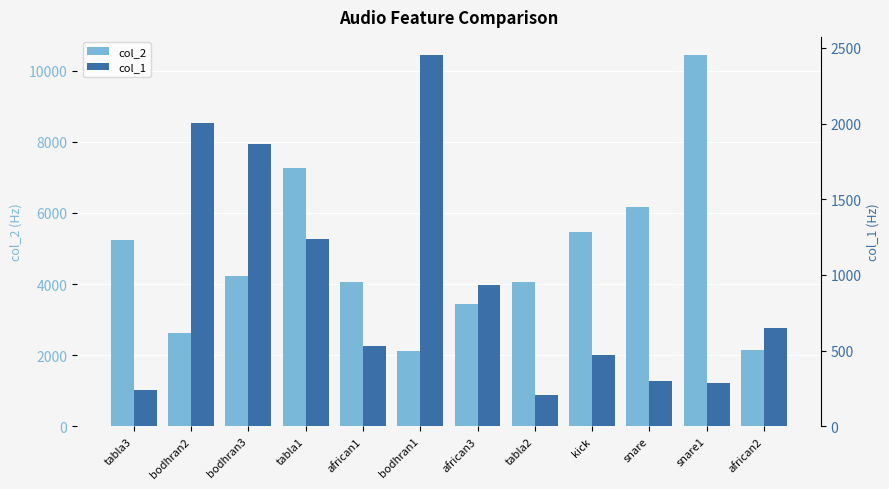

Reading left to right, list all the values displayed in this chart.

col_2: tabla3=5249.8	bodhran2=2620.0	bodhran3=4227.2	tabla1=7273.8	african1=4047.0	bodhran1=2103.1	african3=3447.4	tabla2=4060.9	kick=5471.4	snare=6167.3	snare1=10424.4	african2=2155.8
col_1: tabla3=240.9	bodhran2=2003.4	bodhran3=1863.1	tabla1=1236.5	african1=528.3	bodhran1=2450.7	african3=931.7	tabla2=208.6	kick=469.0	snare=302.6	snare1=287.7	african2=650.2